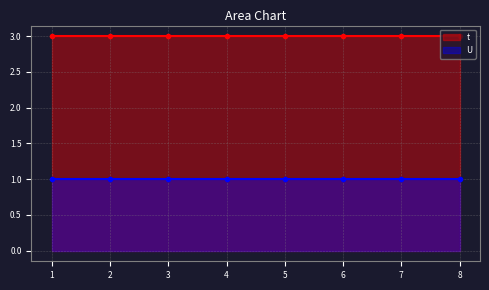

The value of U at 3 is 1. True or false?

True